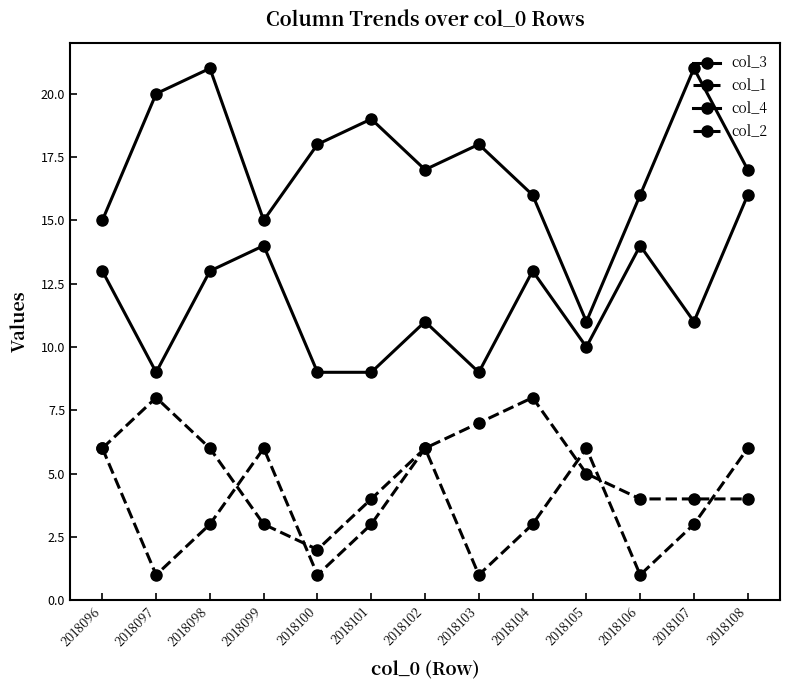

Count the number of categories in the chart.

13